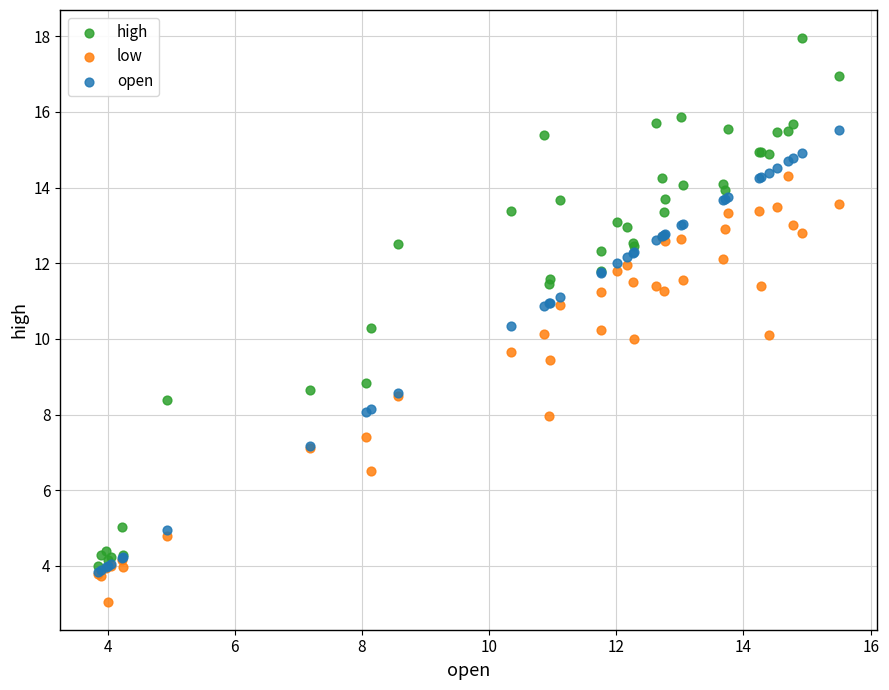

In the open series, what Y value is closest to 9?

8.6